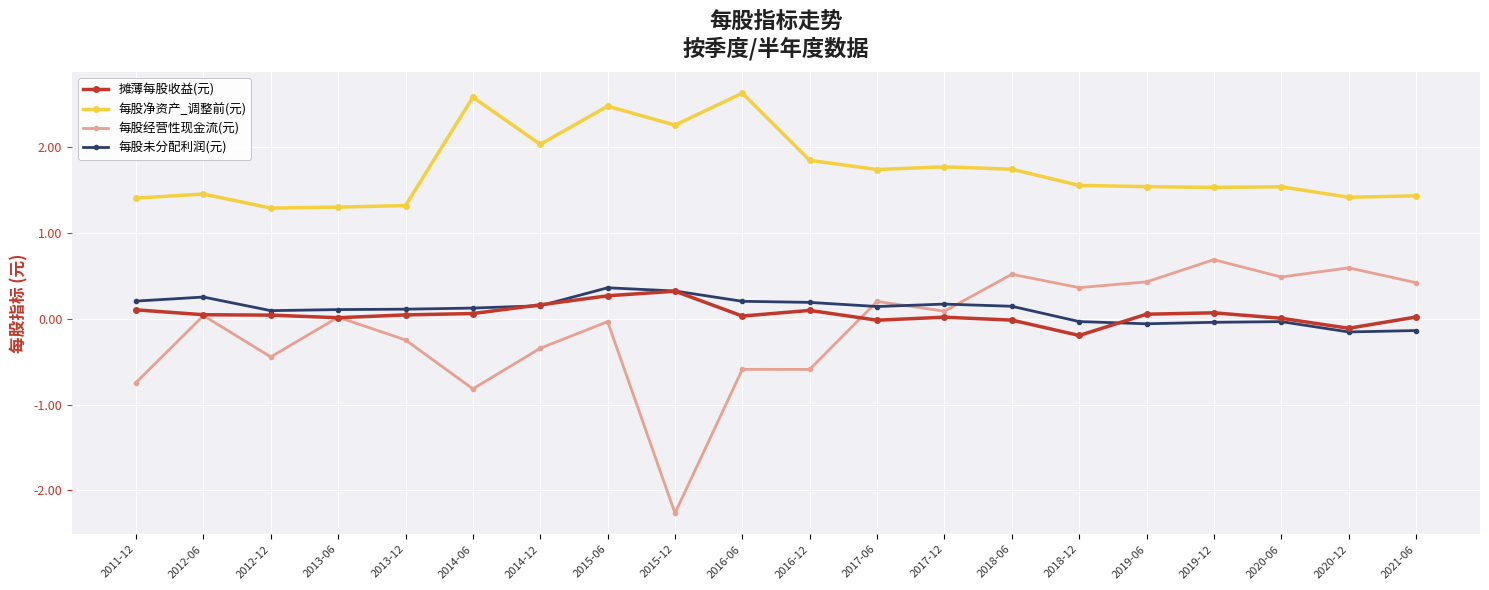

Which series changed the most between 2016-06 and 2018-12?

每股净资产_调整前(元)